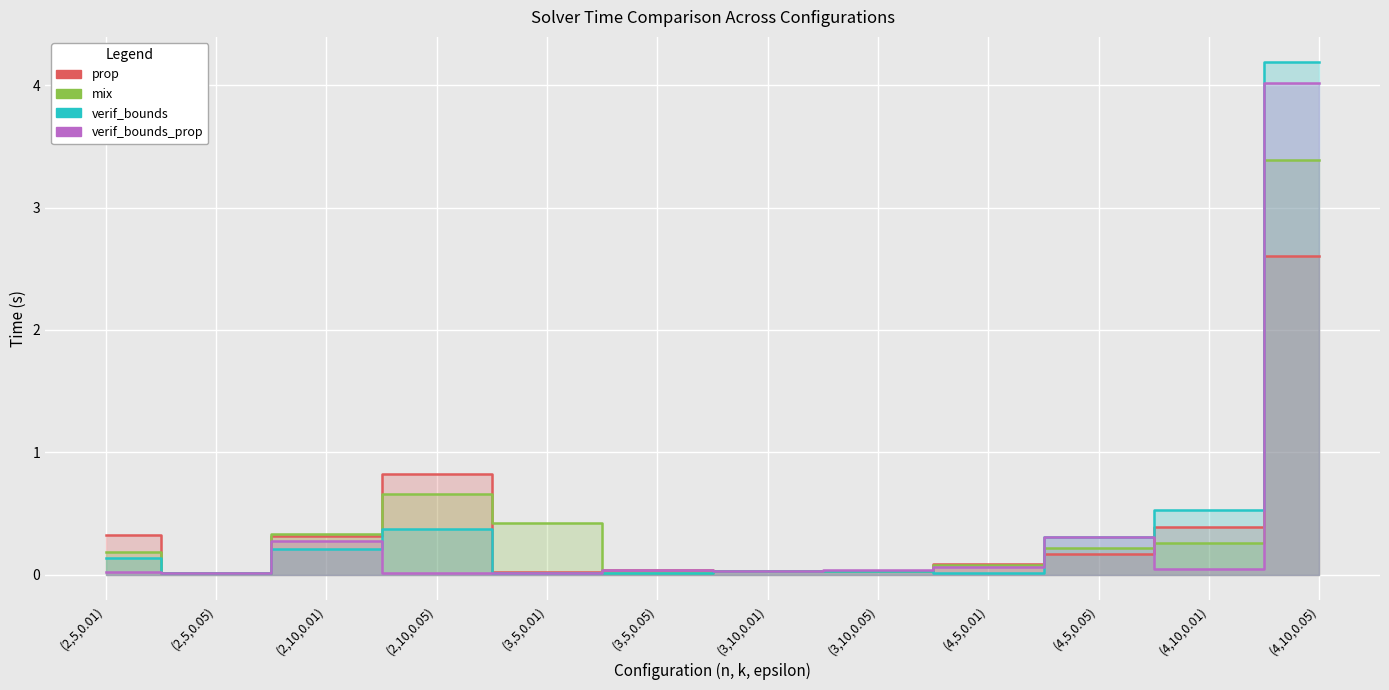

What is the label of the 4th point from the right?

(4,5,0.01)